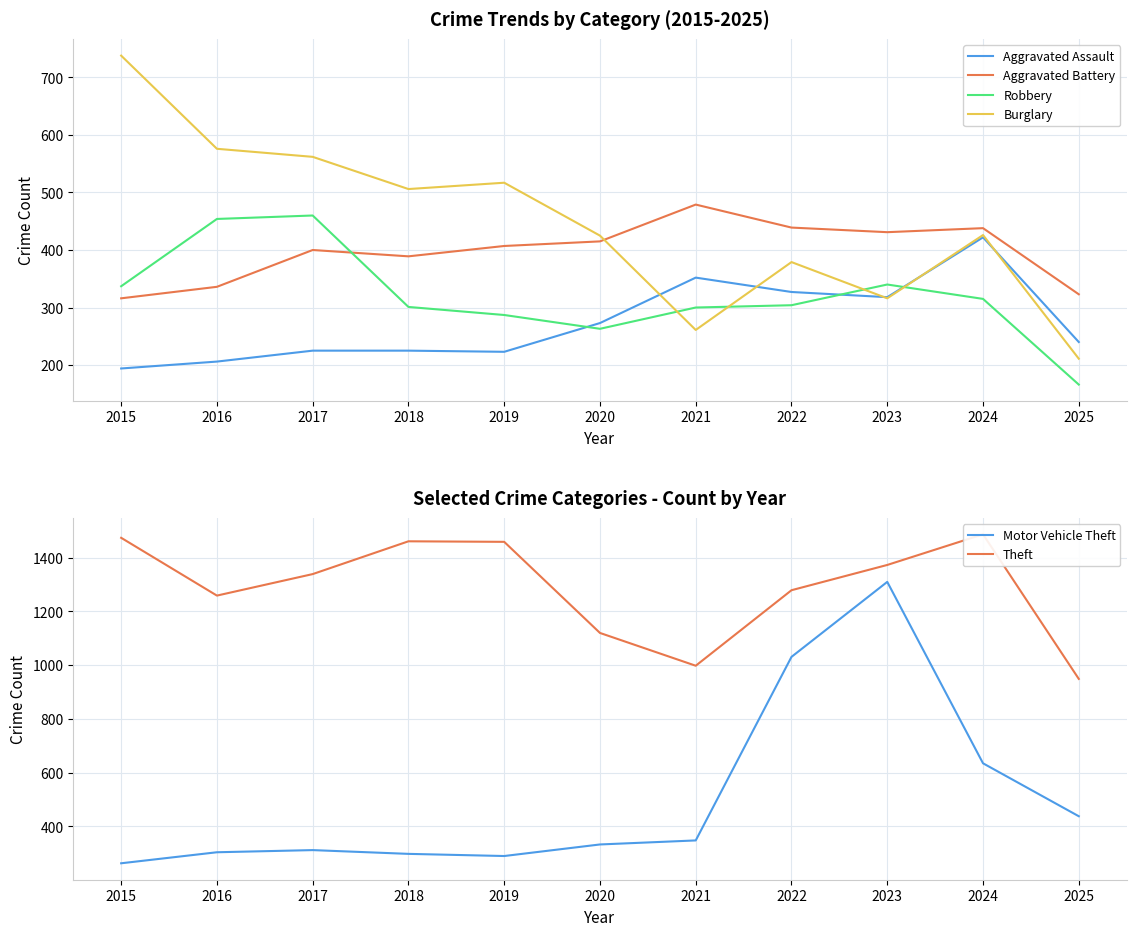

Between 2018 and 2019, which series saw the biggest shift?

Aggravated Battery